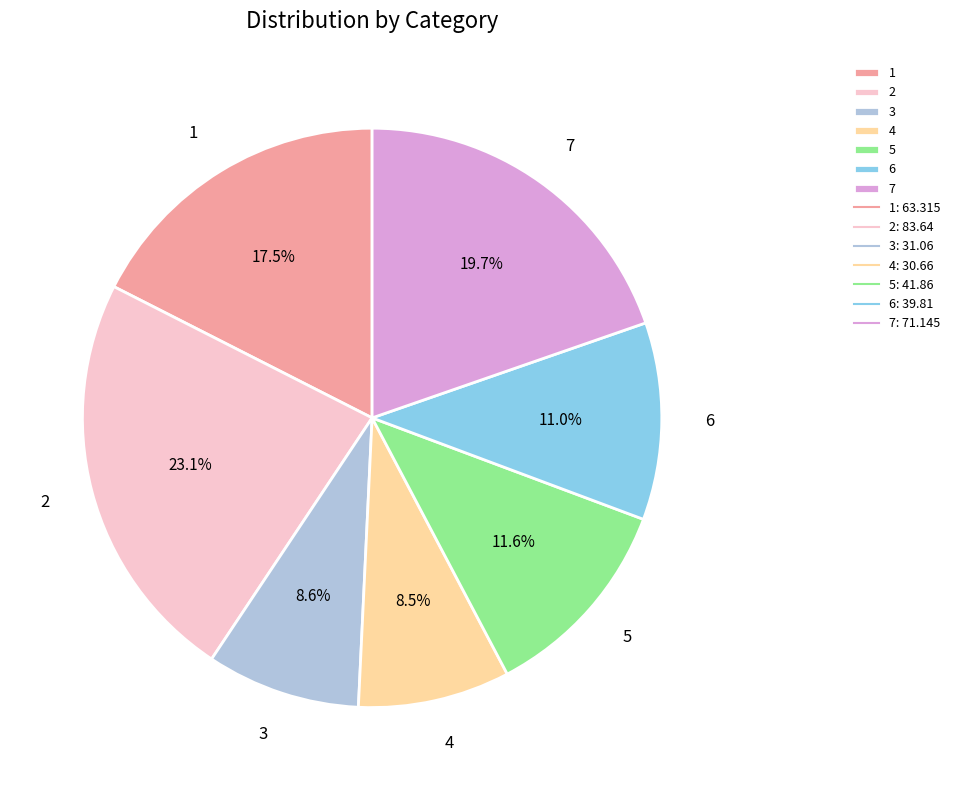

What percentage is NOT represented by 3?

91.4%